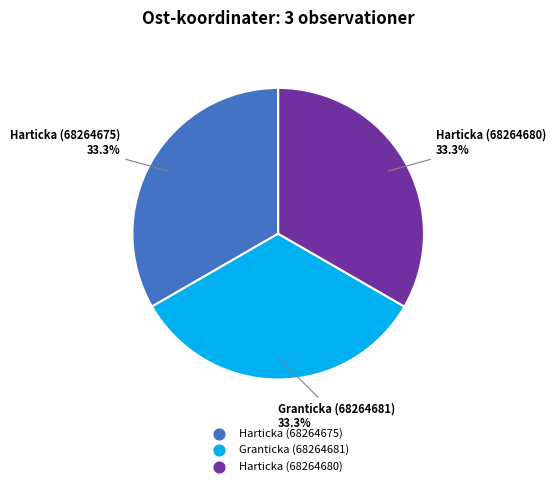

How much of the chart is everything except Harticka (68264680)?

66.7%